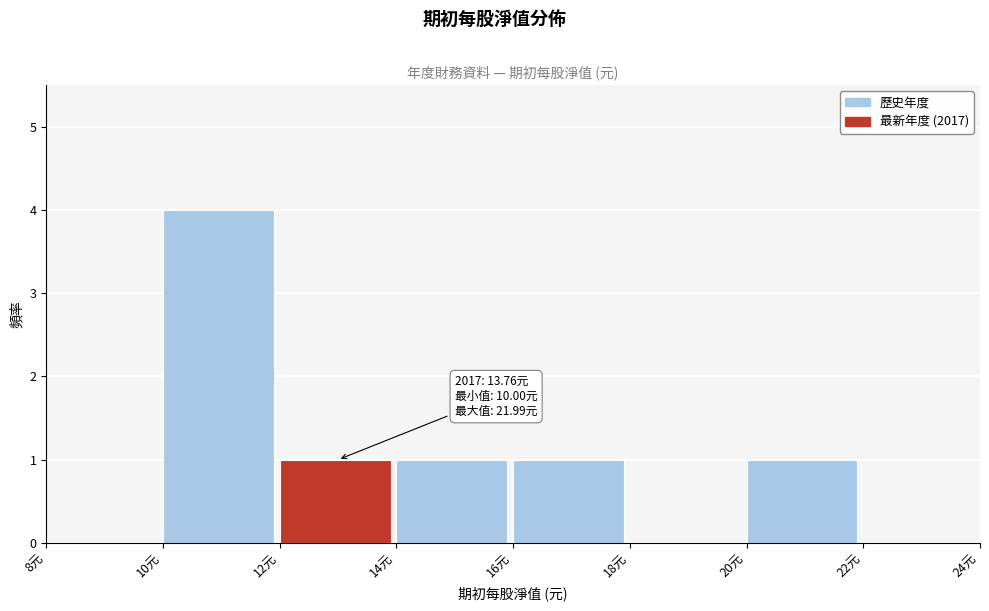

Over which range of the x-axis is the bar tallest?

10 to 12